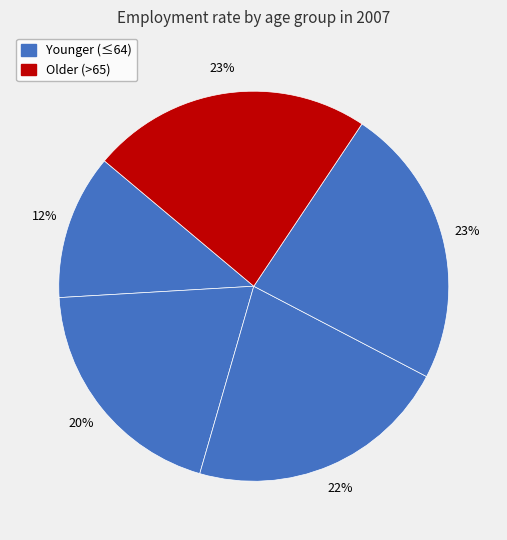

How many slices are in this pie chart?

5